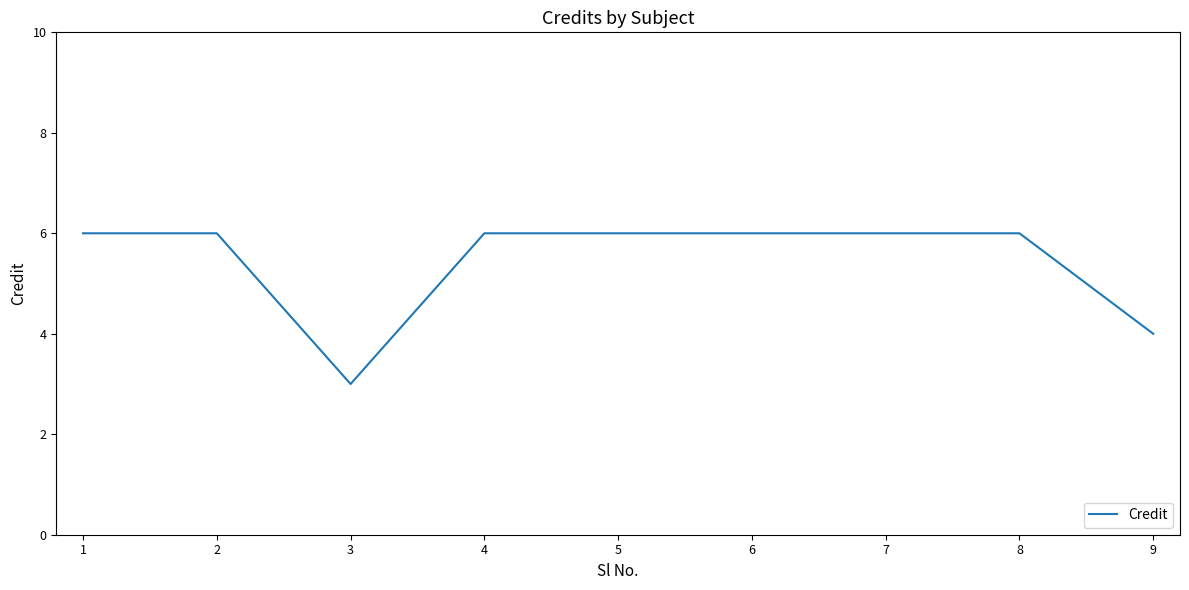

How many series are shown in this chart?

1